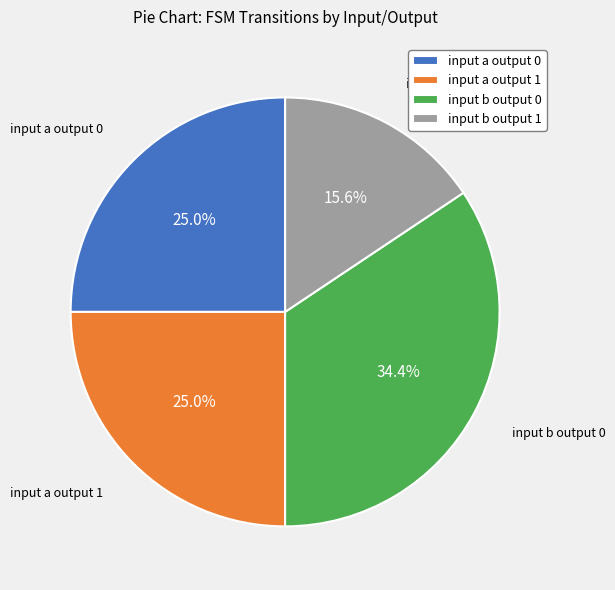

Is there a majority slice in this chart?

No